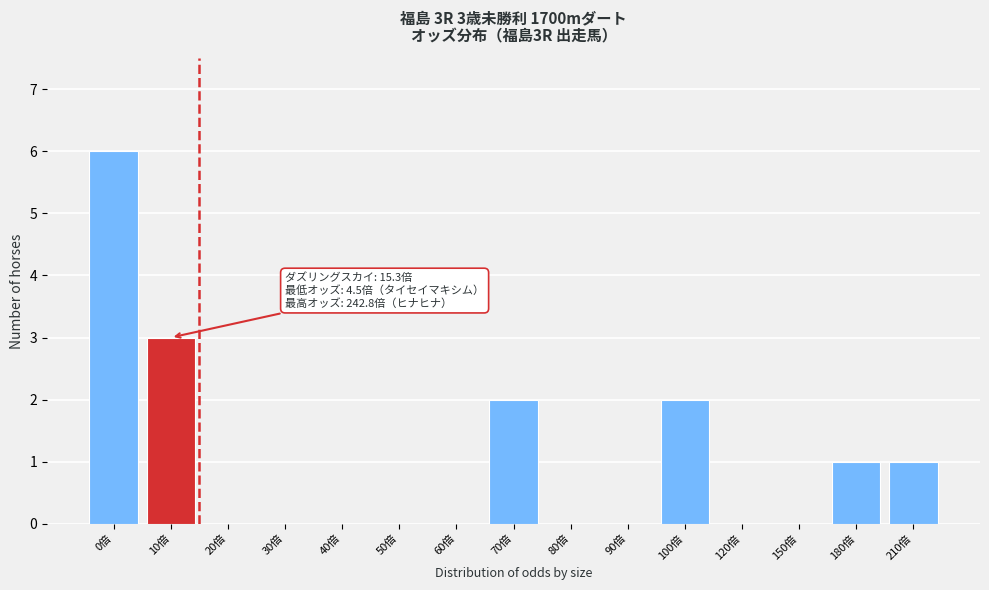

Reading left to right, extract all data points from this chart.

0倍=6	10倍=3	20倍=0	30倍=0	40倍=0	50倍=0	60倍=0	70倍=2	80倍=0	90倍=0	100倍=2	120倍=0	150倍=0	180倍=1	210倍=1